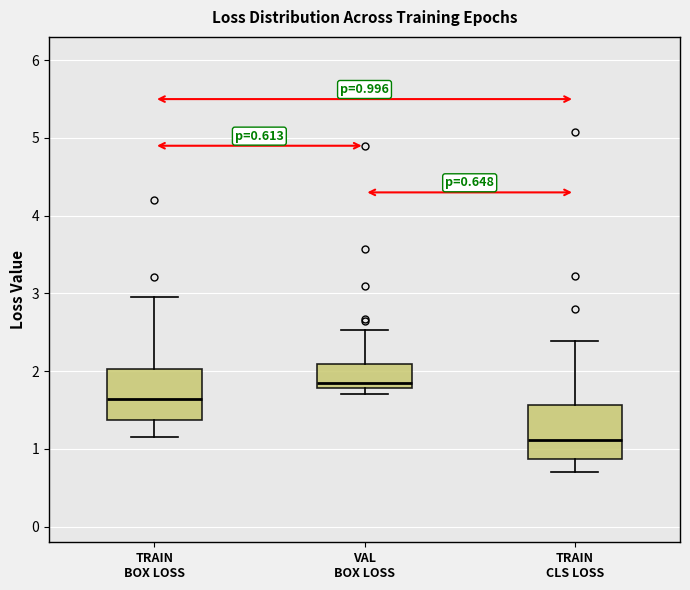

Which box has the lowest median line?

TRAIN CLS LOSS